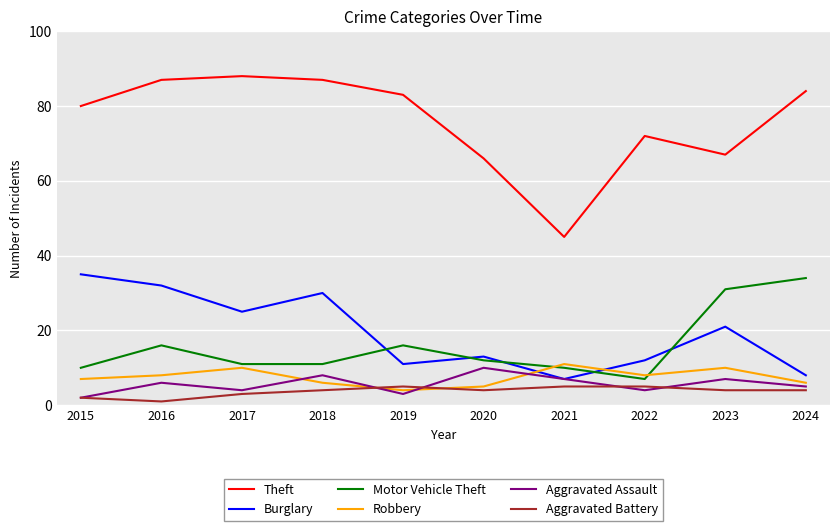

What is the difference between the maximum and minimum values in the Theft series?

43